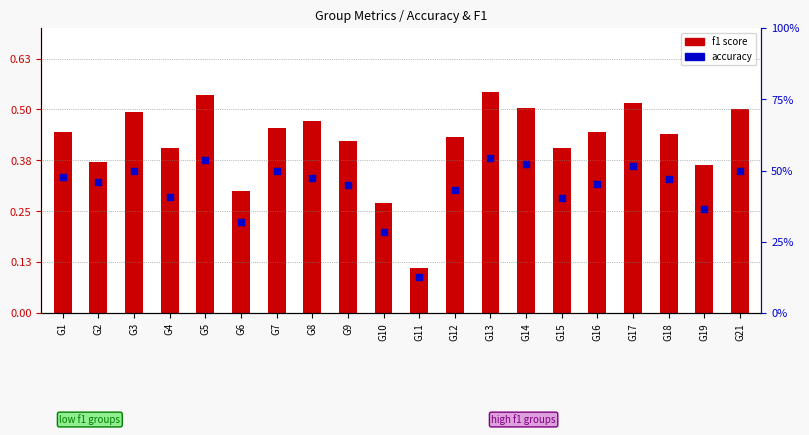

What are all the series names shown in the legend?

f1 score, accuracy